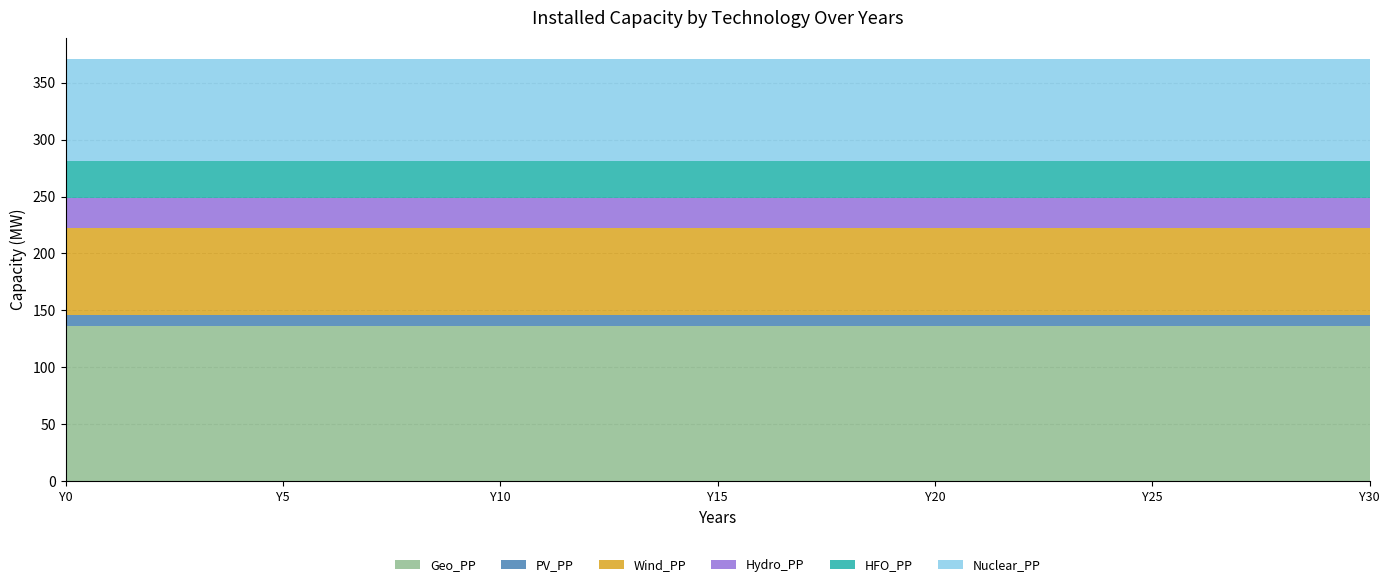

Reading left to right, what are all the values shown in this chart?

Geo_PP: Y0=136	Y1=136	Y2=136	Y3=136	Y4=136	Y5=136	Y6=136	Y7=136	Y8=136	Y9=136	Y10=136	Y11=136	Y12=136	Y13=136	Y14=136	Y15=136	Y16=136	Y17=136	Y18=136	Y19=136	Y20=136	Y21=136	Y22=136	Y23=136	Y24=136	Y25=136	Y26=136	Y27=136	Y28=136	Y29=136	Y30=136
PV_PP: Y0=10	Y1=10	Y2=10	Y3=10	Y4=10	Y5=10	Y6=10	Y7=10	Y8=10	Y9=10	Y10=10	Y11=10	Y12=10	Y13=10	Y14=10	Y15=10	Y16=10	Y17=10	Y18=10	Y19=10	Y20=10	Y21=10	Y22=10	Y23=10	Y24=10	Y25=10	Y26=10	Y27=10	Y28=10	Y29=10	Y30=10
Wind_PP: Y0=76	Y1=76	Y2=76	Y3=76	Y4=76	Y5=76	Y6=76	Y7=76	Y8=76	Y9=76	Y10=76	Y11=76	Y12=76	Y13=76	Y14=76	Y15=76	Y16=76	Y17=76	Y18=76	Y19=76	Y20=76	Y21=76	Y22=76	Y23=76	Y24=76	Y25=76	Y26=76	Y27=76	Y28=76	Y29=76	Y30=76
Hydro_PP: Y0=27	Y1=27	Y2=27	Y3=27	Y4=27	Y5=27	Y6=27	Y7=27	Y8=27	Y9=27	Y10=27	Y11=27	Y12=27	Y13=27	Y14=27	Y15=27	Y16=27	Y17=27	Y18=27	Y19=27	Y20=27	Y21=27	Y22=27	Y23=27	Y24=27	Y25=27	Y26=27	Y27=27	Y28=27	Y29=27	Y30=27
HFO_PP: Y0=32	Y1=32	Y2=32	Y3=32	Y4=32	Y5=32	Y6=32	Y7=32	Y8=32	Y9=32	Y10=32	Y11=32	Y12=32	Y13=32	Y14=32	Y15=32	Y16=32	Y17=32	Y18=32	Y19=32	Y20=32	Y21=32	Y22=32	Y23=32	Y24=32	Y25=32	Y26=32	Y27=32	Y28=32	Y29=32	Y30=32
Nuclear_PP: Y0=90	Y1=90	Y2=90	Y3=90	Y4=90	Y5=90	Y6=90	Y7=90	Y8=90	Y9=90	Y10=90	Y11=90	Y12=90	Y13=90	Y14=90	Y15=90	Y16=90	Y17=90	Y18=90	Y19=90	Y20=90	Y21=90	Y22=90	Y23=90	Y24=90	Y25=90	Y26=90	Y27=90	Y28=90	Y29=90	Y30=90